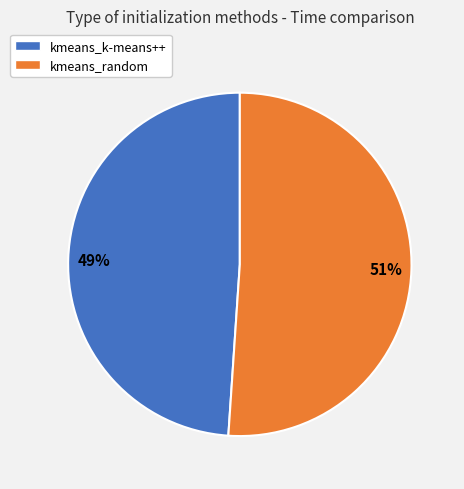

What percentage is the kmeans_random slice, to the nearest percent?

51%